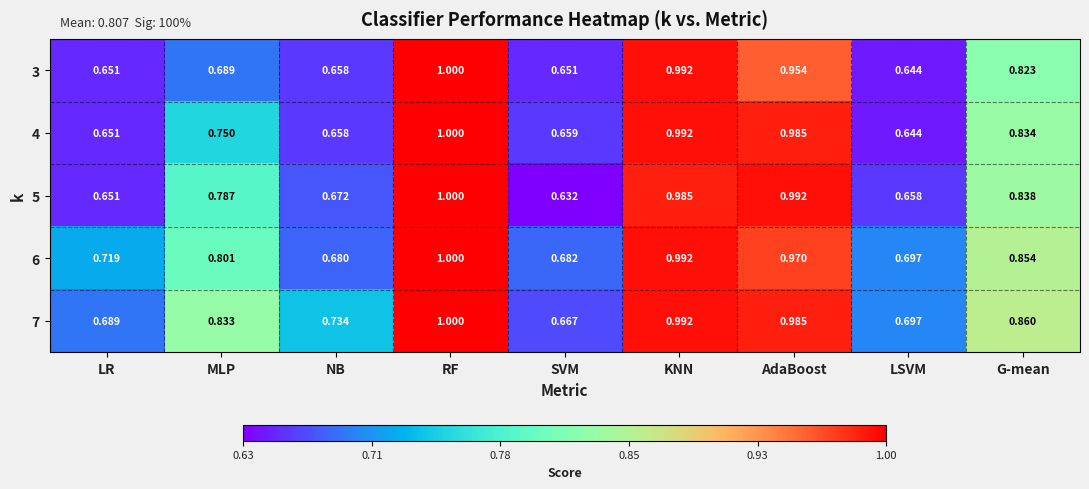

Which category has the highest value in the 5 series?

RF